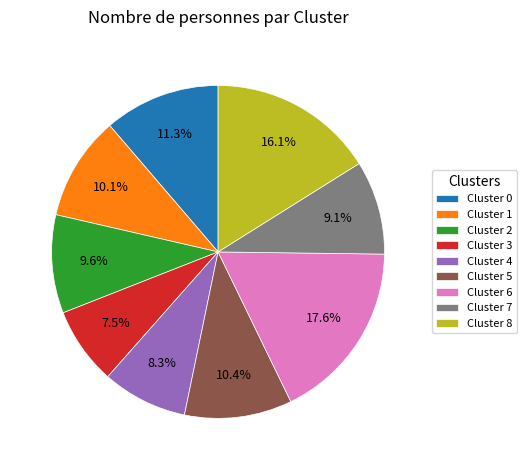

Count the number of slices in the pie.

9